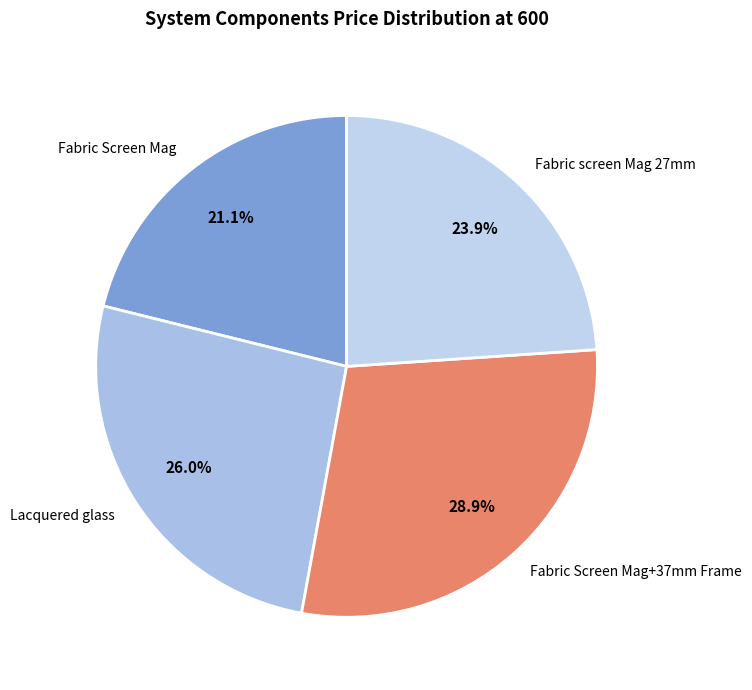

What percentage is the Fabric Screen Mag slice, to the nearest percent?

21%